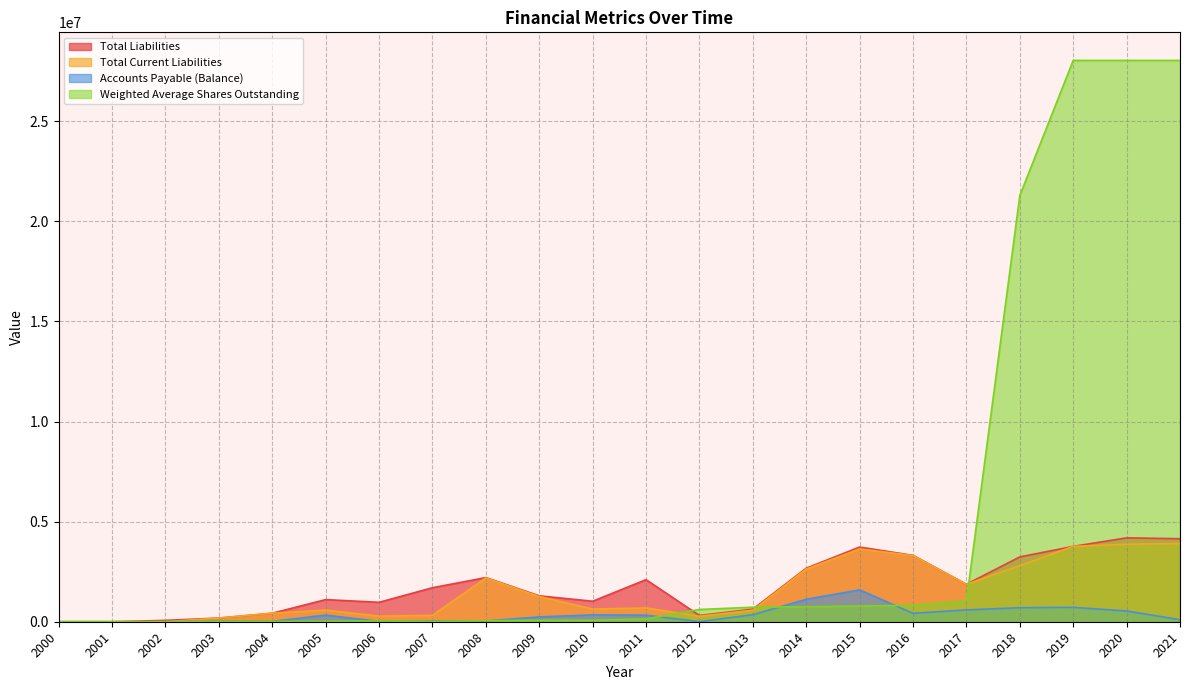

Where do Weighted Average Shares Outstanding and Accounts Payable (Balance) first cross each other?

2002 and 2003